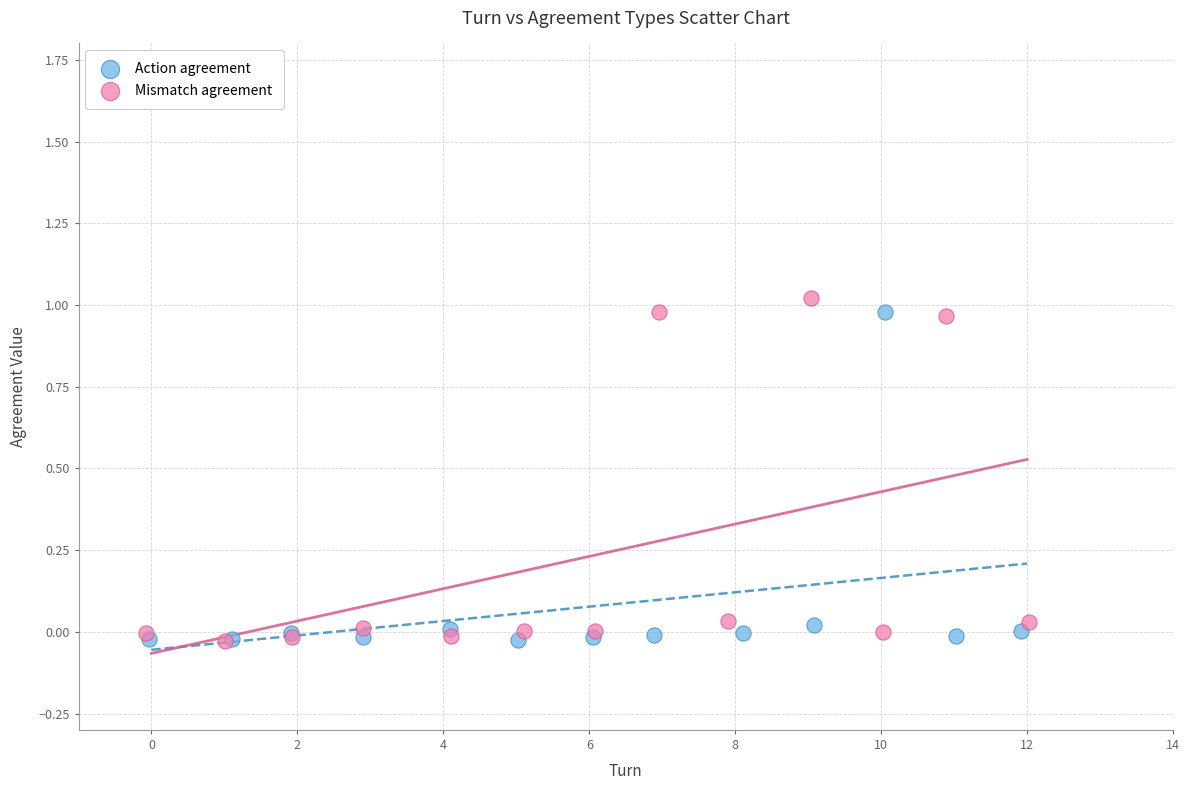

Which series has the largest Y range (max minus min)?

Mismatch agreement